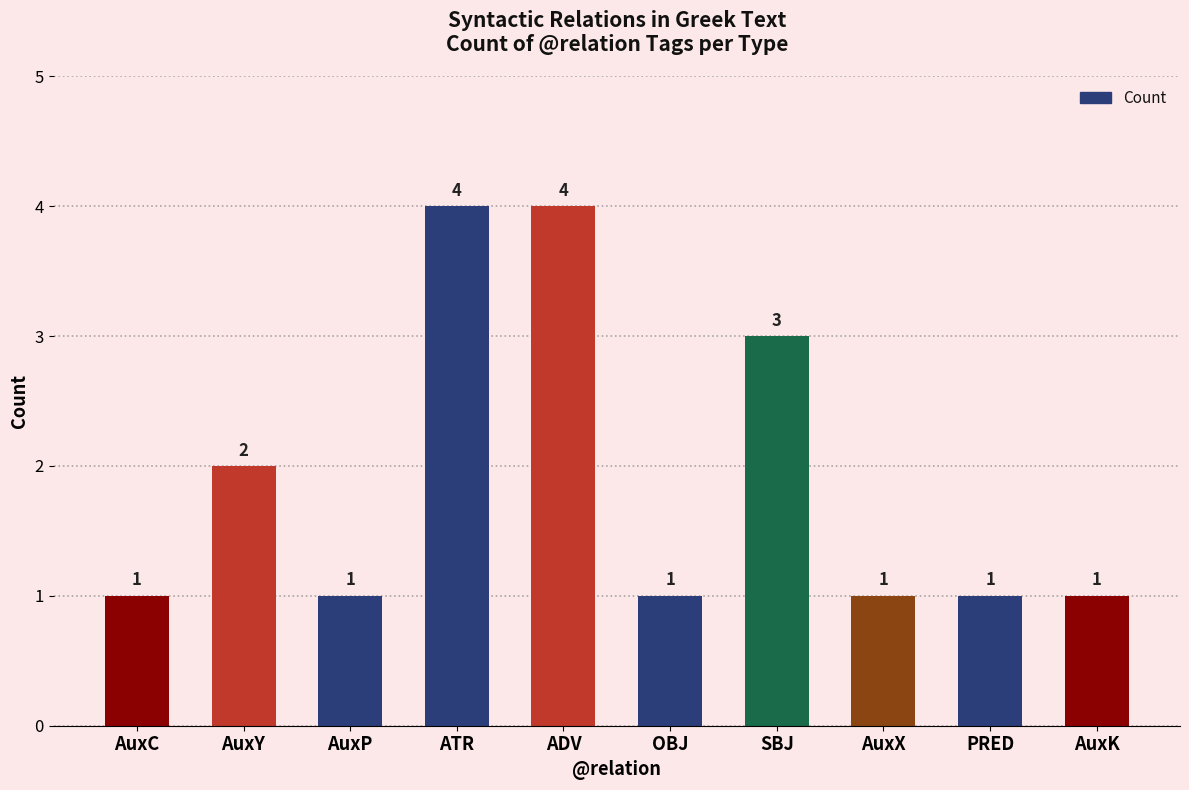

How many bars are there in total?

10